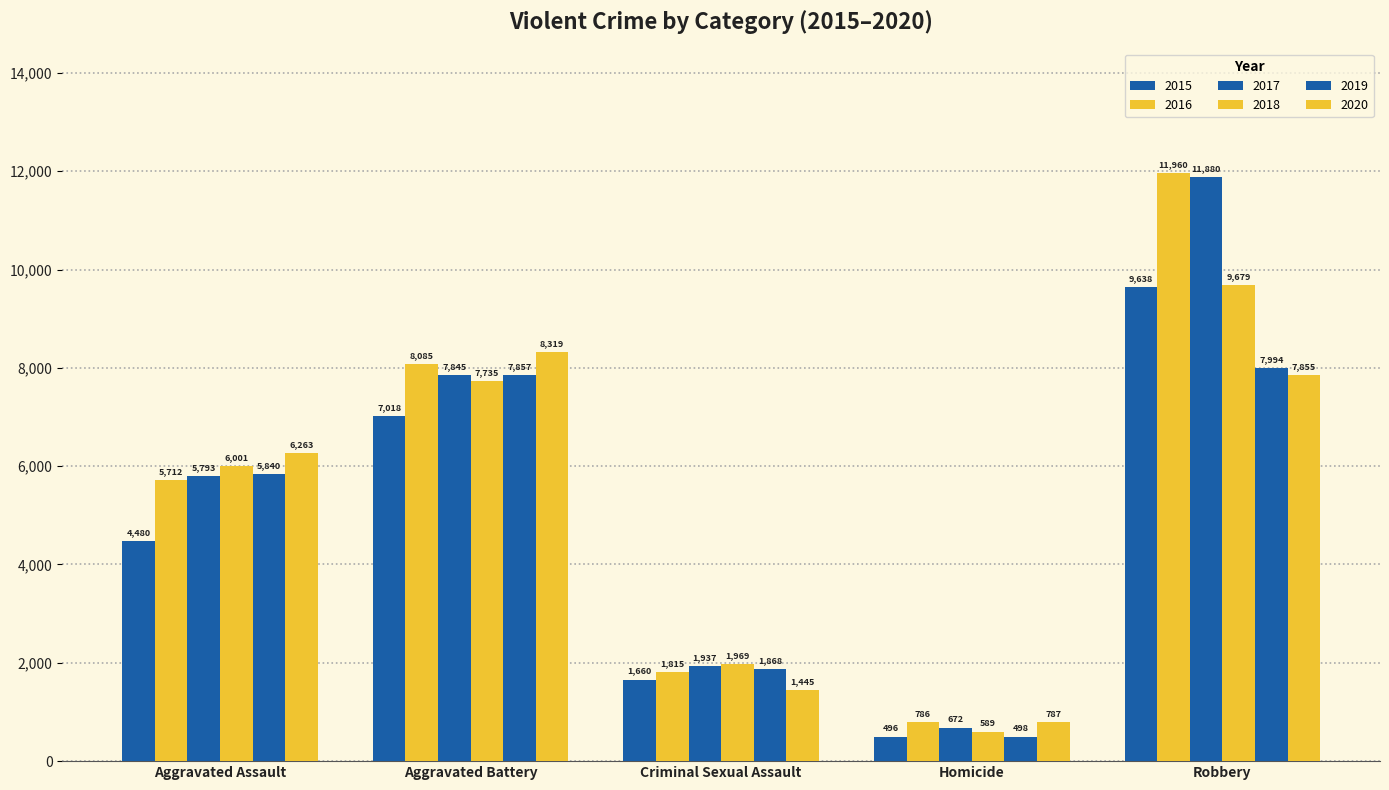

What is the highest value of the 2019 series?

7994